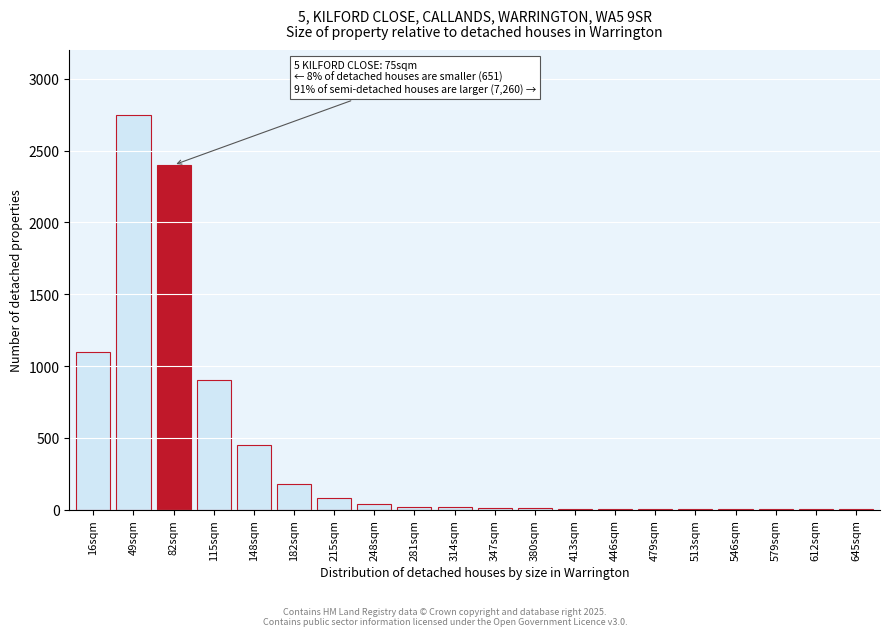

At which label is the value closest to 1375?

16sqm